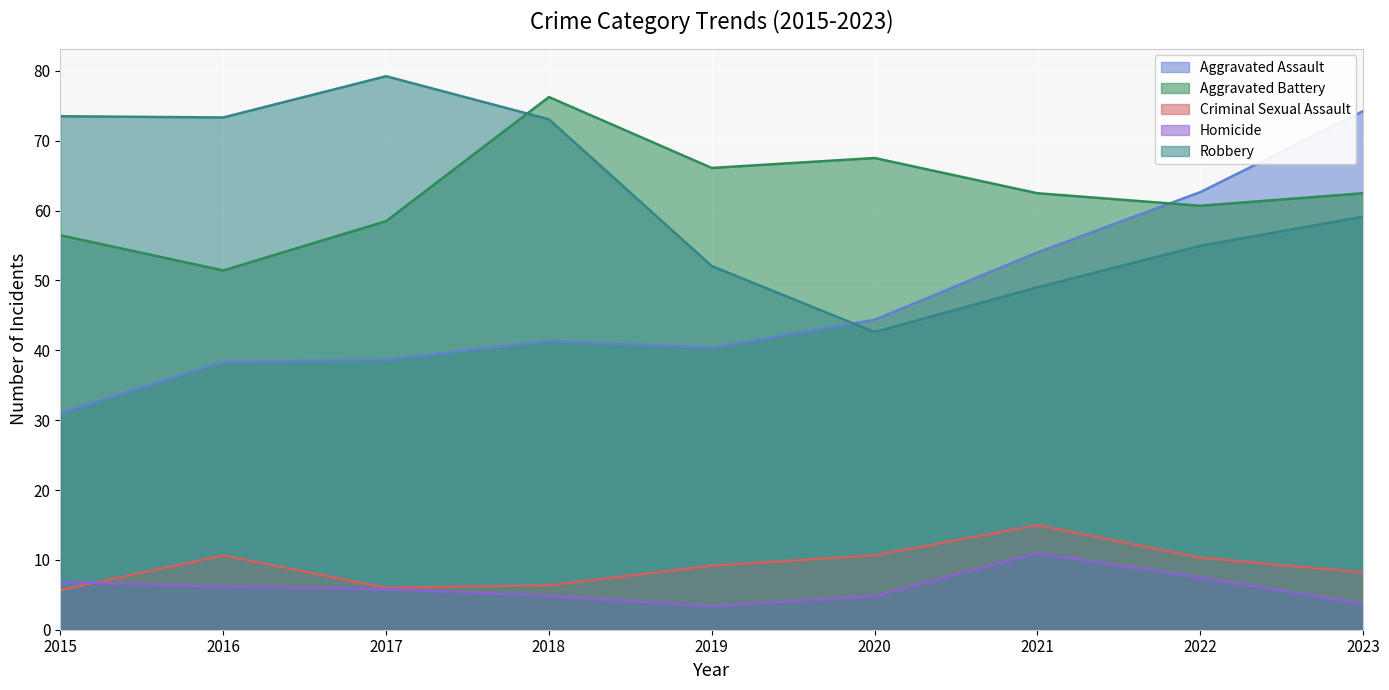

At how many categories does at least one series exceed 61?

9